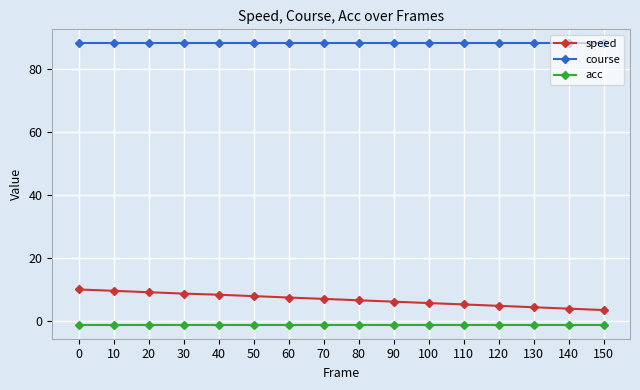

How many lines are shown in the chart?

3